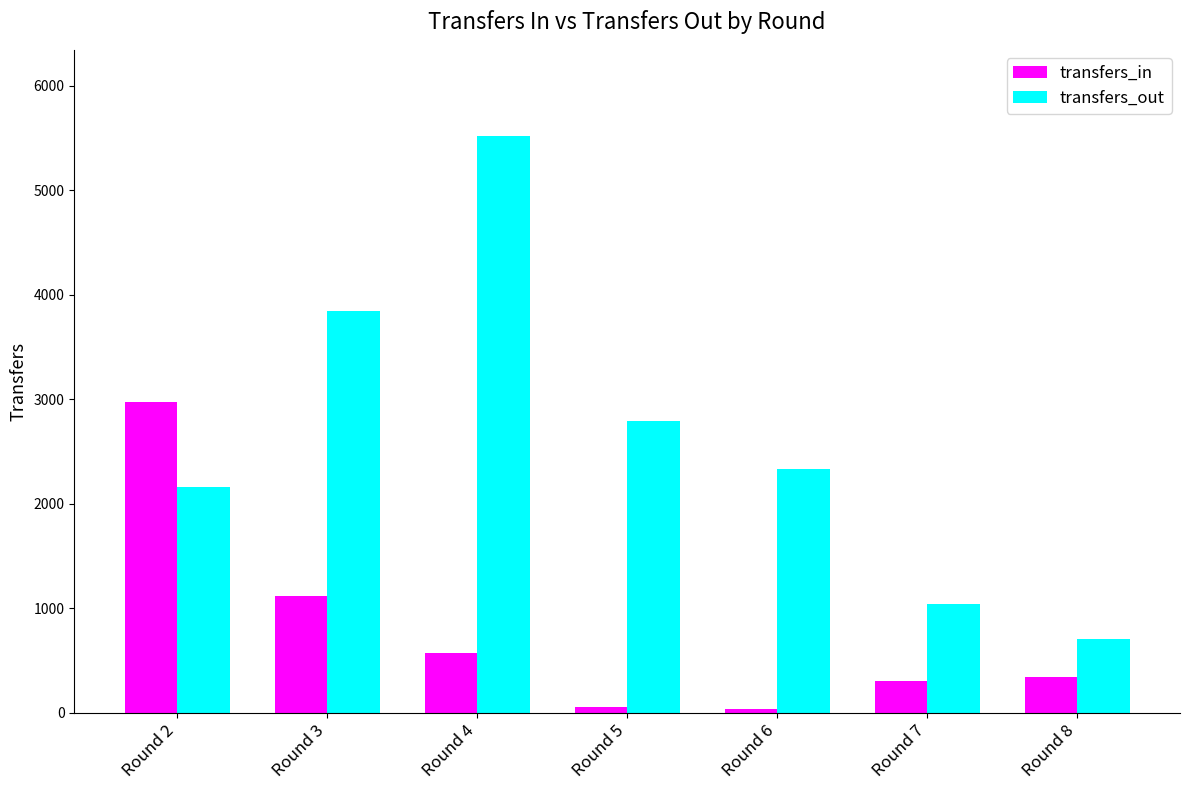

At which label does transfers_out first exceed 2330?

Round 3